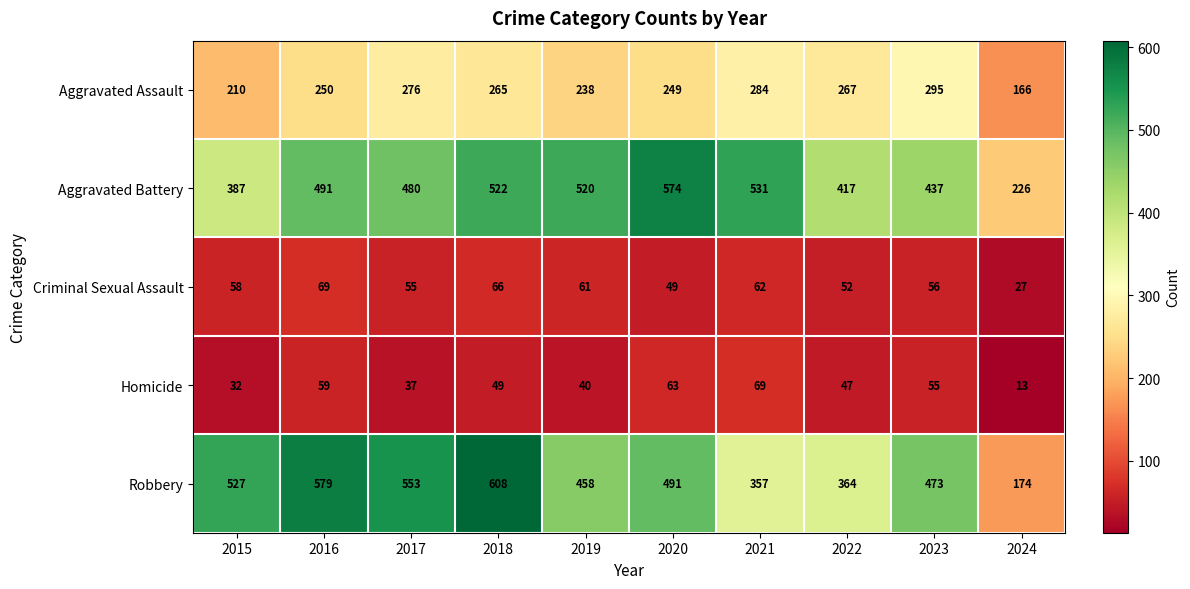

Is it true that Robbery equals 553 at 2017?

True